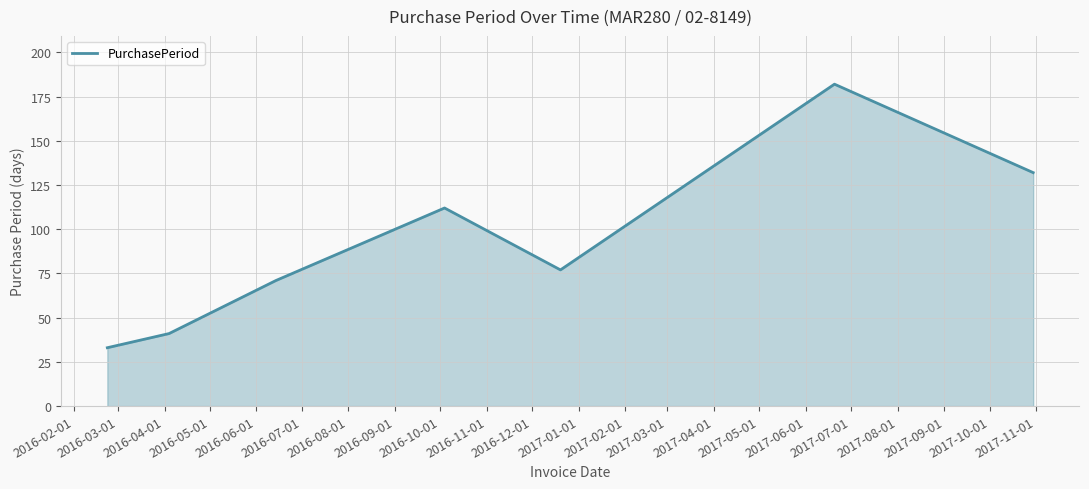

What is the difference between the maximum and minimum values?

149